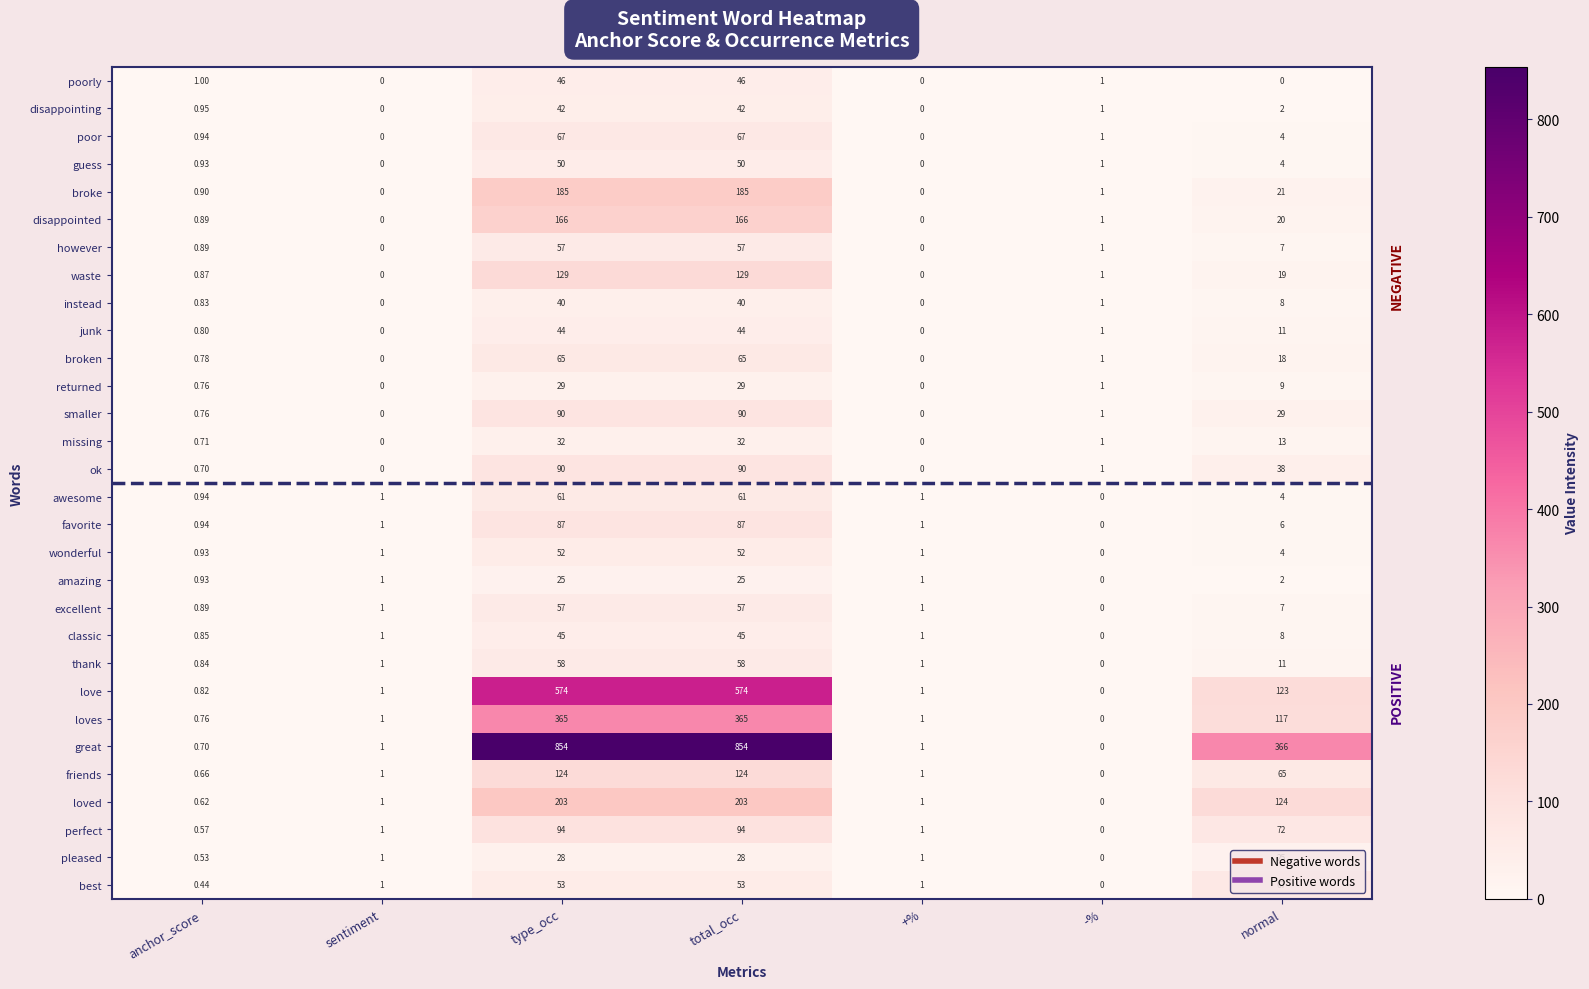

Which series has the largest total across all categories?

great